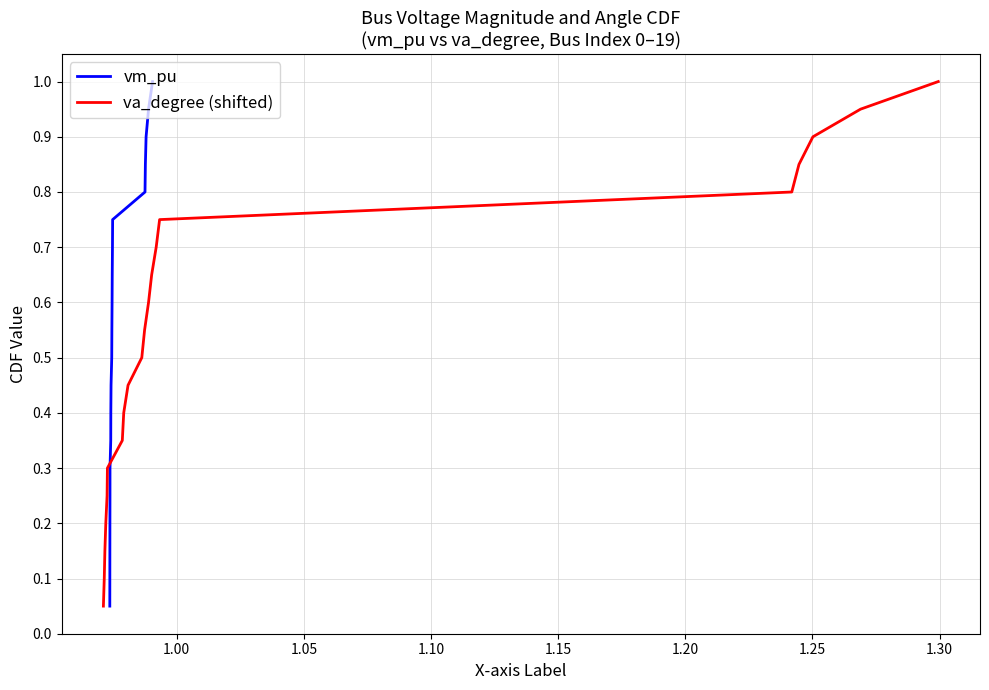

What is the minimum value shown in the chart?

0.1